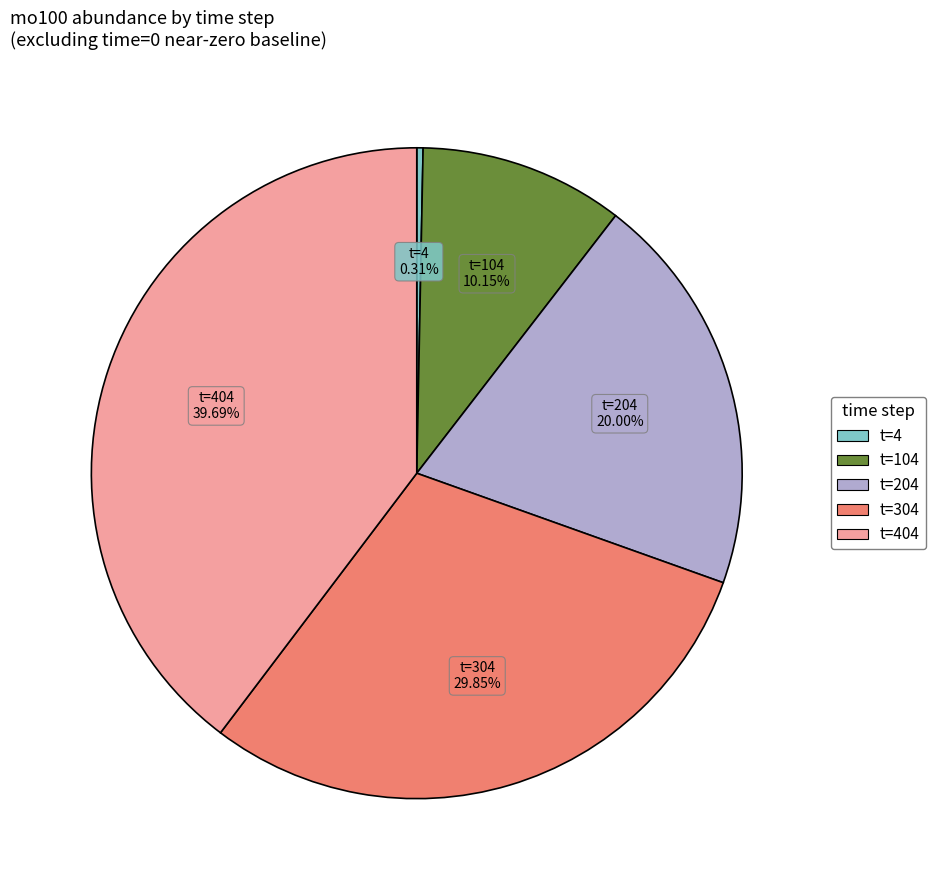

How many slices are in this pie chart?

5